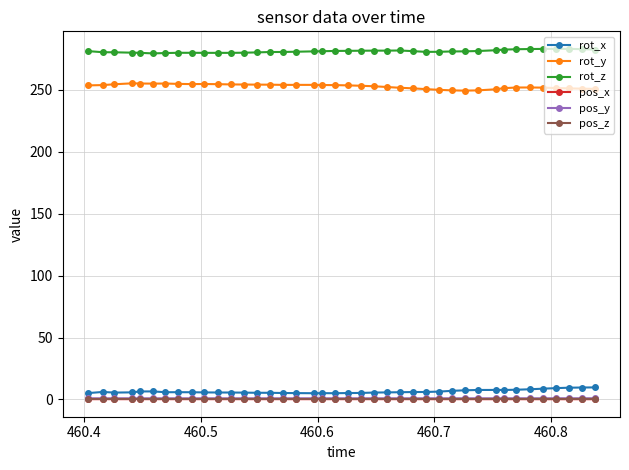

True or false: pos_y and rot_y intersect in this chart.

False